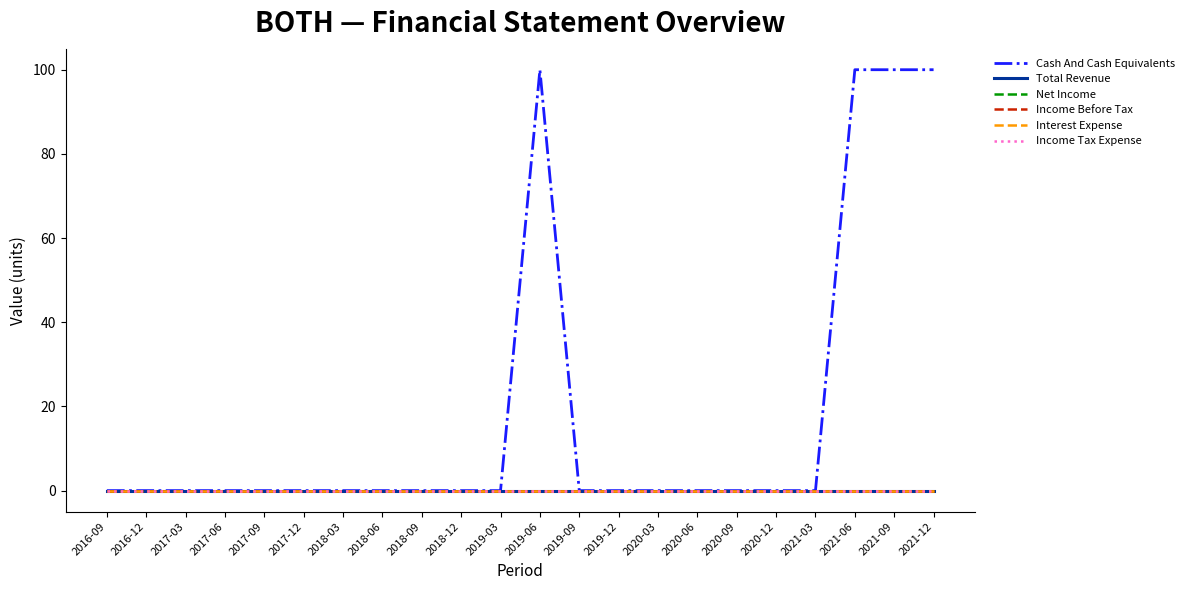

List the series in order of their peak value, highest first.

Cash And Cash Equivalents, Total Revenue, Net Income, Income Before Tax, Interest Expense, Income Tax Expense